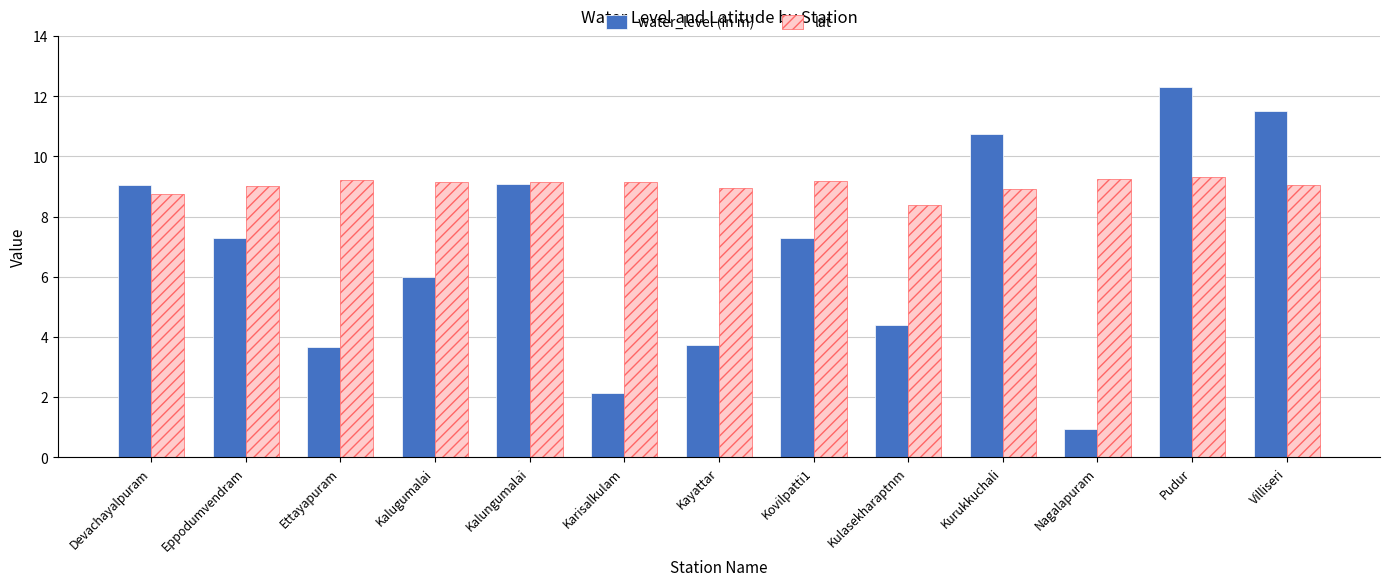

At which category is the sum across all series the highest?

Pudur